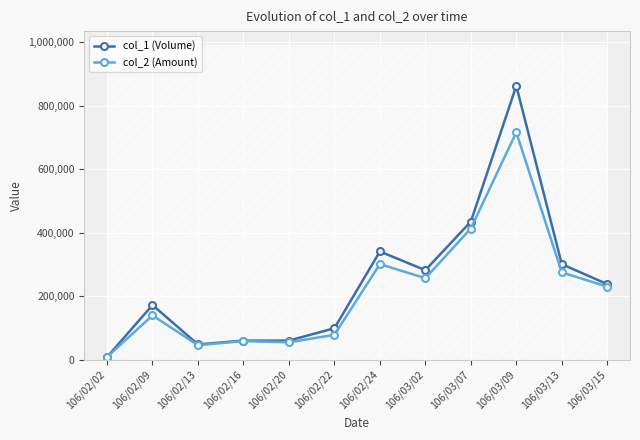

Rank the series by their average value, from lowest to highest.

col_2 (Amount), col_1 (Volume)